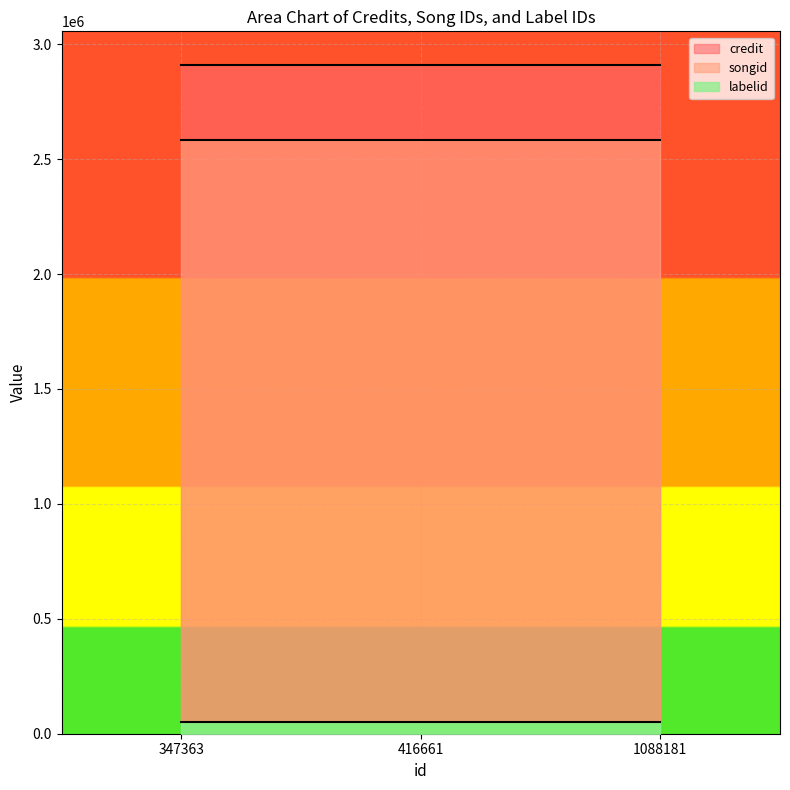

How many categories are shown in the chart?

3